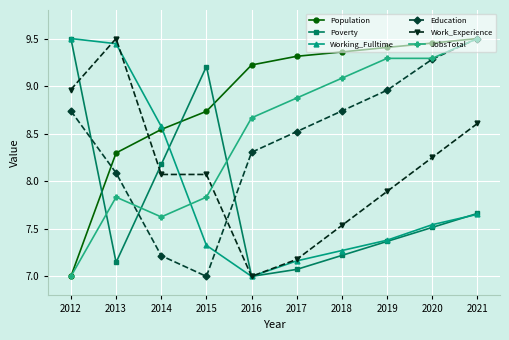

What is the sum of all JobsTotal values?

85.0